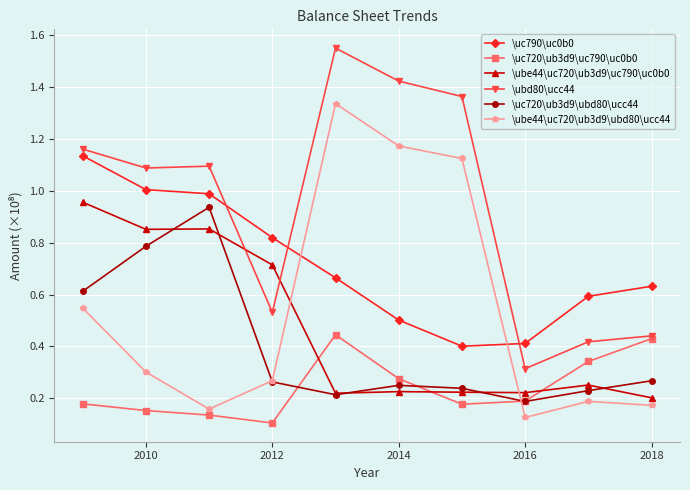

How many intersections are there between \ubd80\ucc44 and \uc790\uc0b0?

3